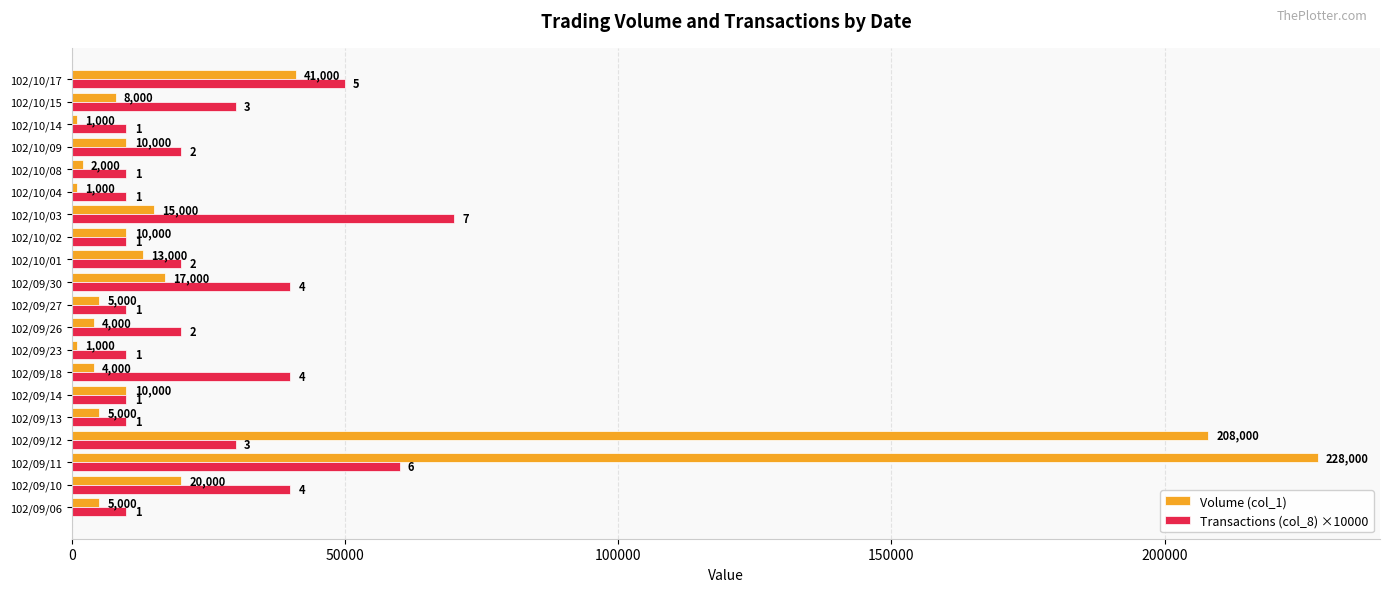

Which series has the largest total across all categories?

Volume (col_1)